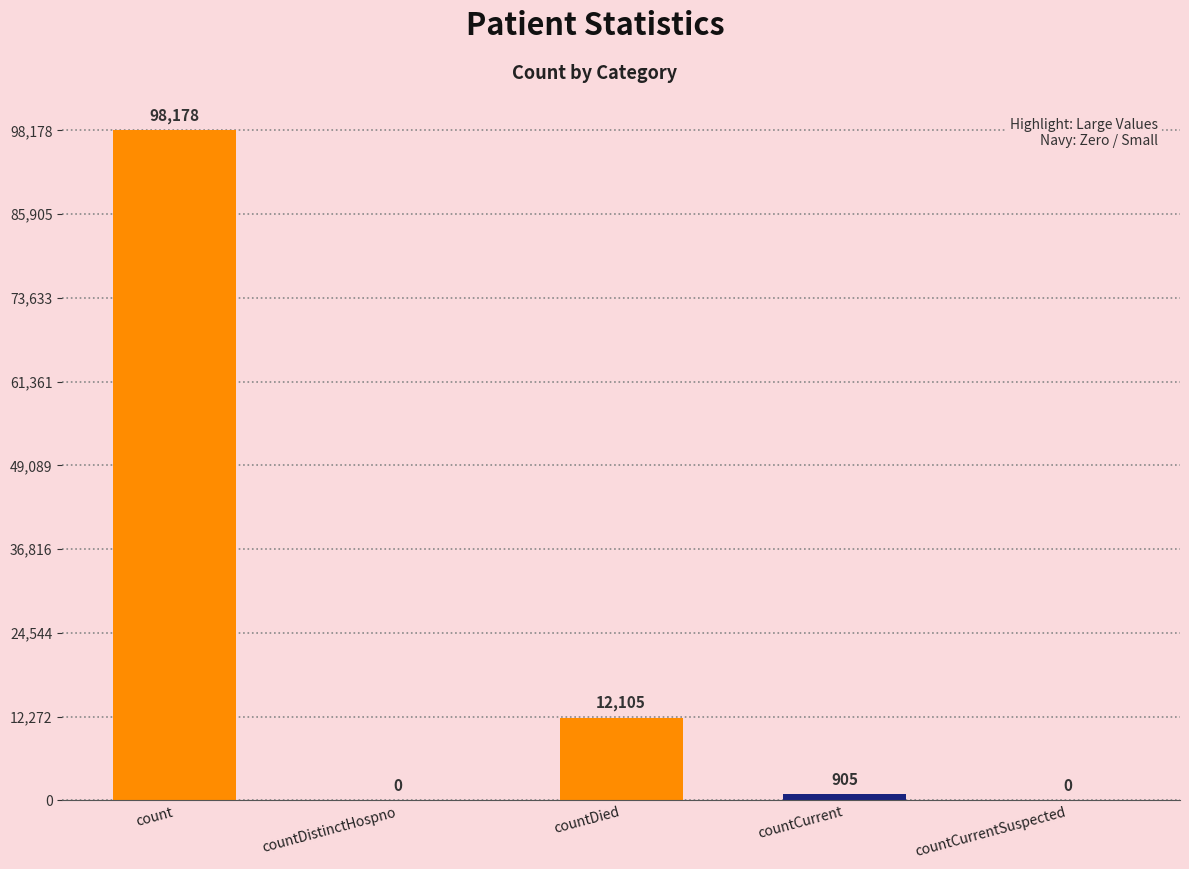

Is it true that the value at countDistinctHospno is -56183?

False